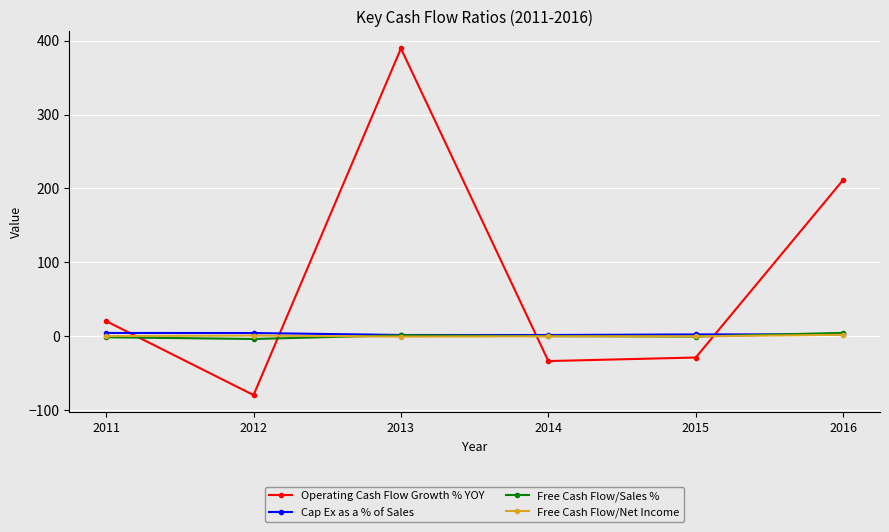

At which category does Operating Cash Flow Growth % YOY reach its first local peak?

2013